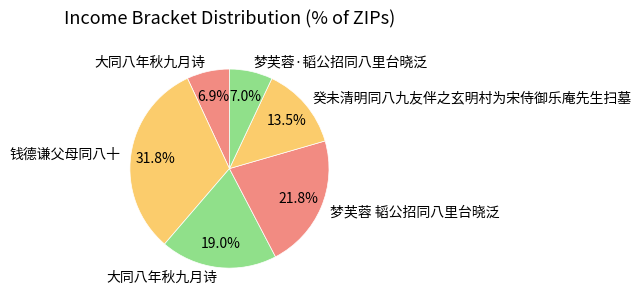

Rank the categories by value from lowest to highest.

大同八年秋九月诗, 梦芙蓉·韬公招同八里台晓泛, 癸未清明同八九友伴之玄明村为宋侍御乐庵先生扫墓, 大同八年秋九月诗, 梦芙蓉 韬公招同八里台晓泛, 钱德谦父母同八十